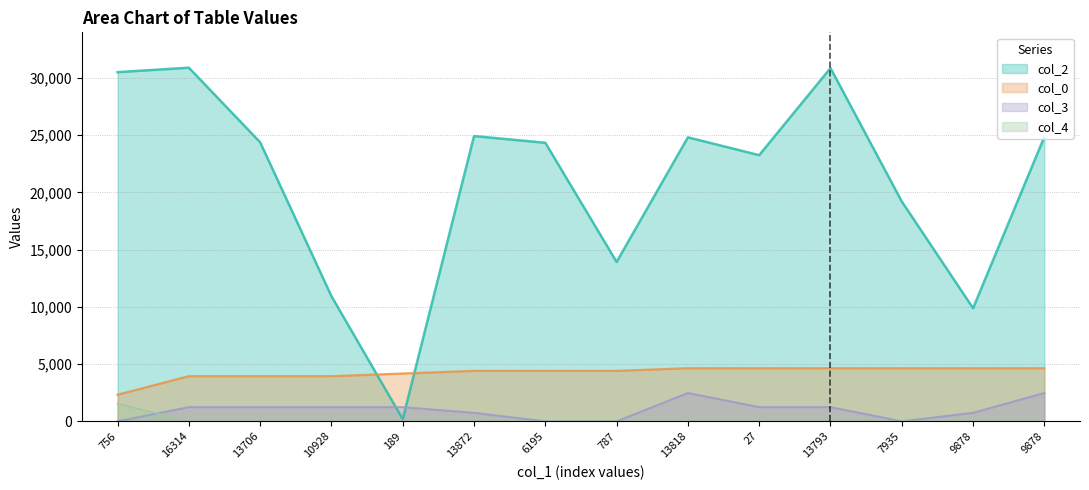

Which series has the widest spread of values?

col_2